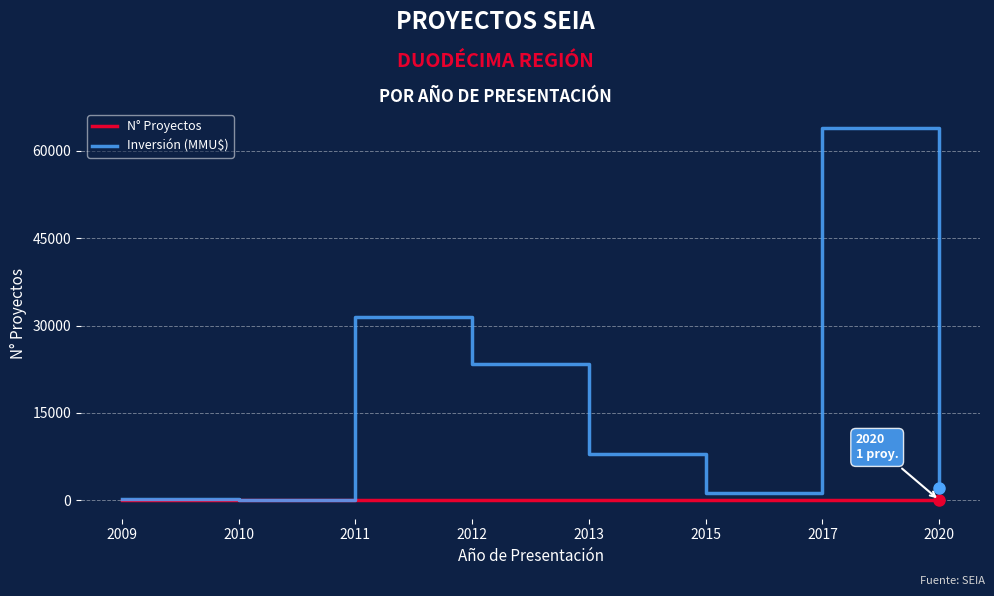

Is the value of Inversión (MMU$) at 2012 greater than the value of N° Proyectos at 2010?

Yes